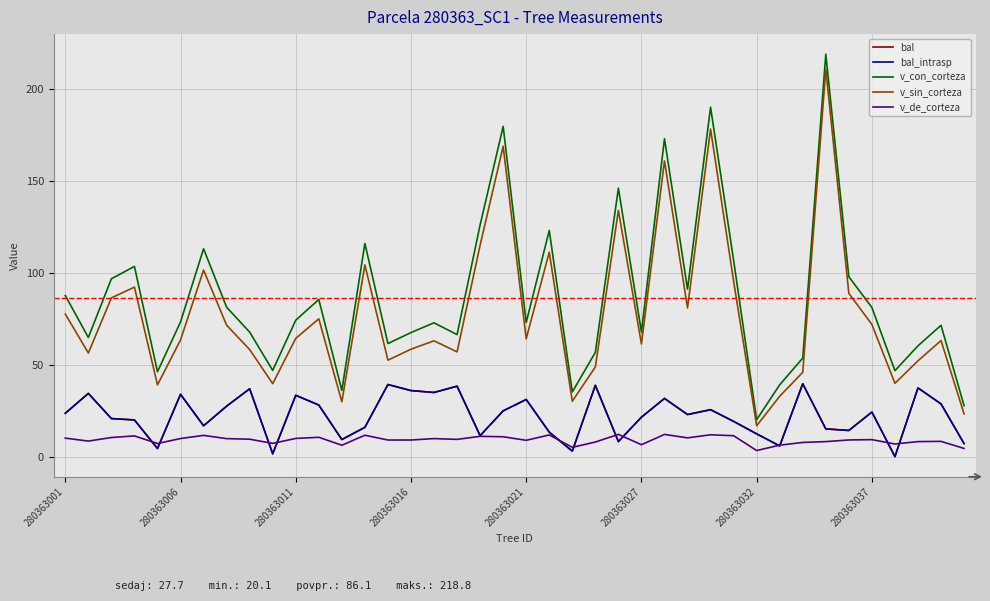

Does the chart have visible grid lines?

Yes